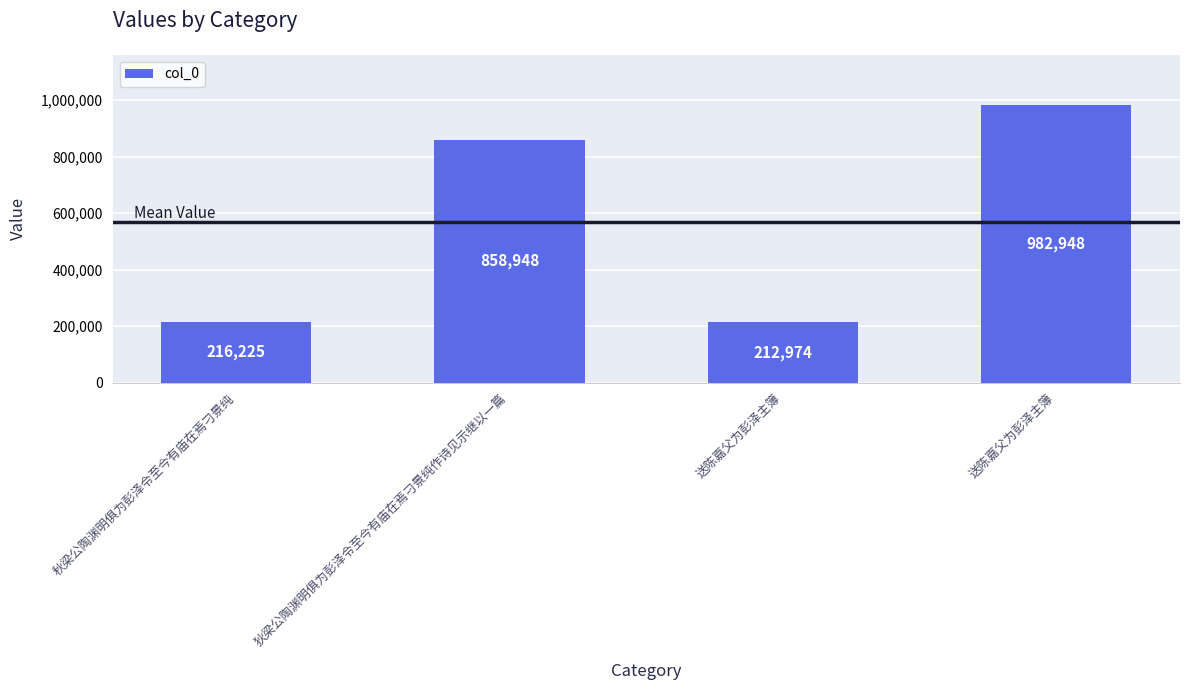

What is the label of the 4th bar from the right?

秋梁公陶渊明俱为彭泽令至今有庙在焉刁景纯